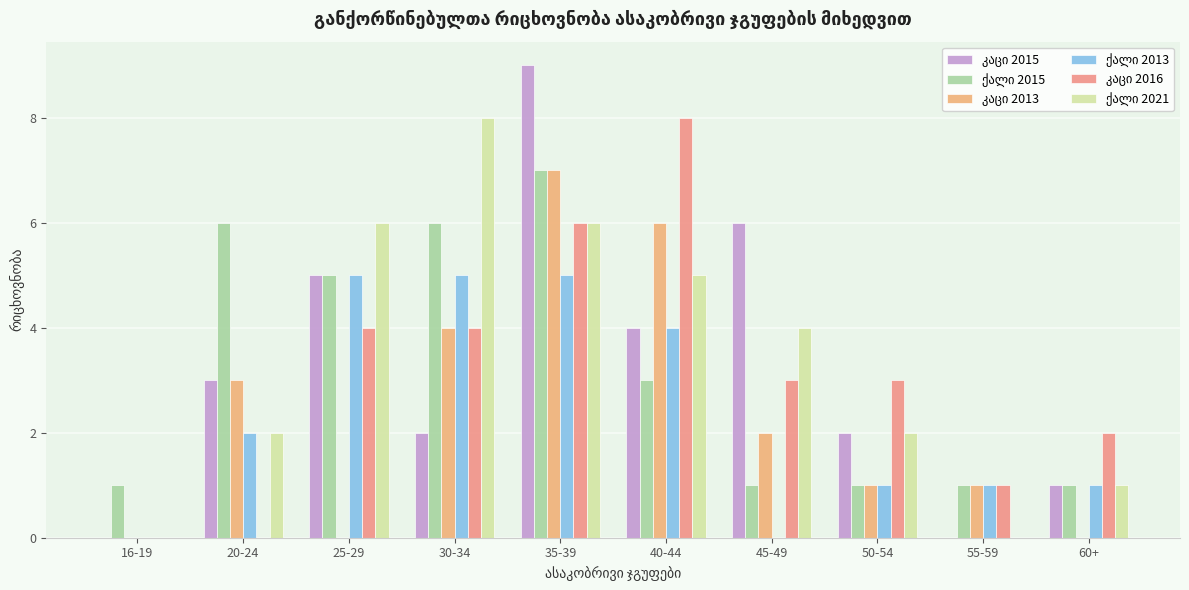

Are the bars grouped side by side (vs. stacked)?

Yes